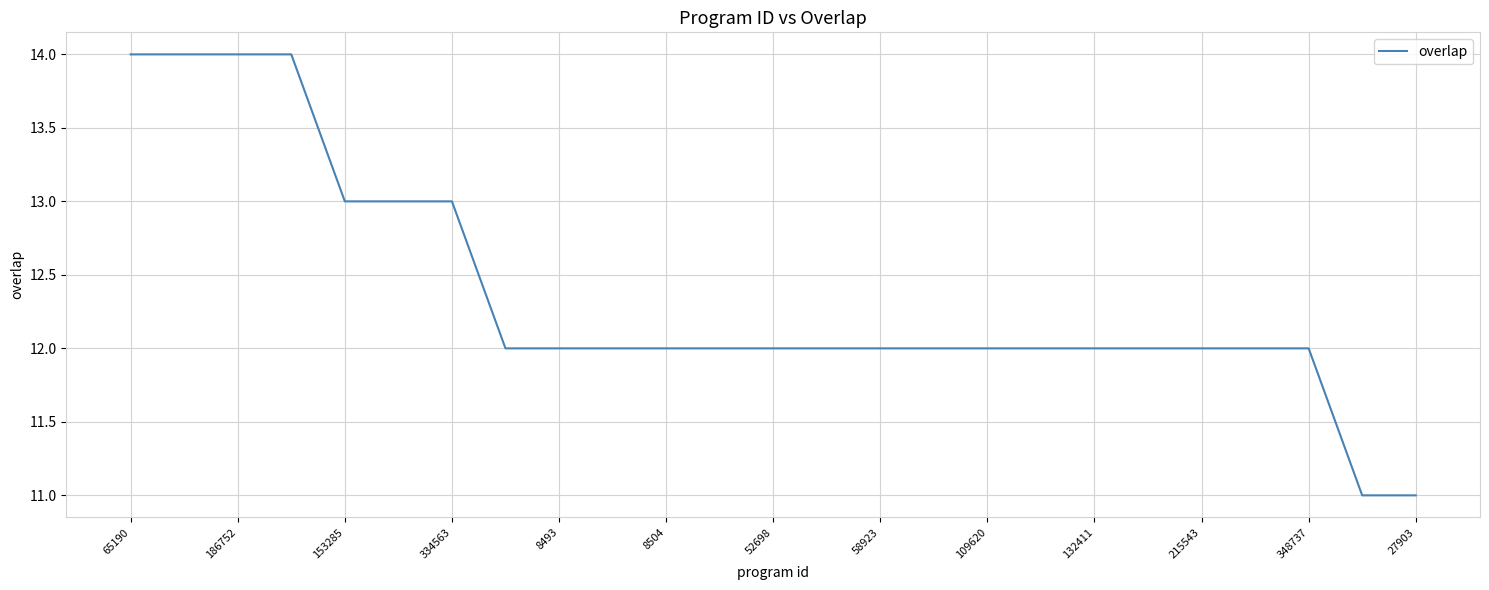

What is the smallest value displayed?

11